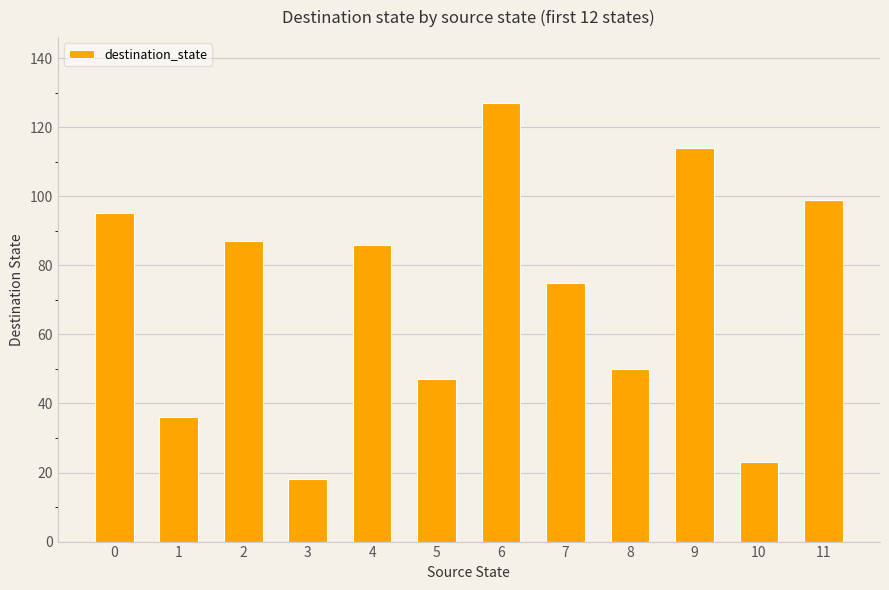

Which label corresponds to the largest value in the chart?

6